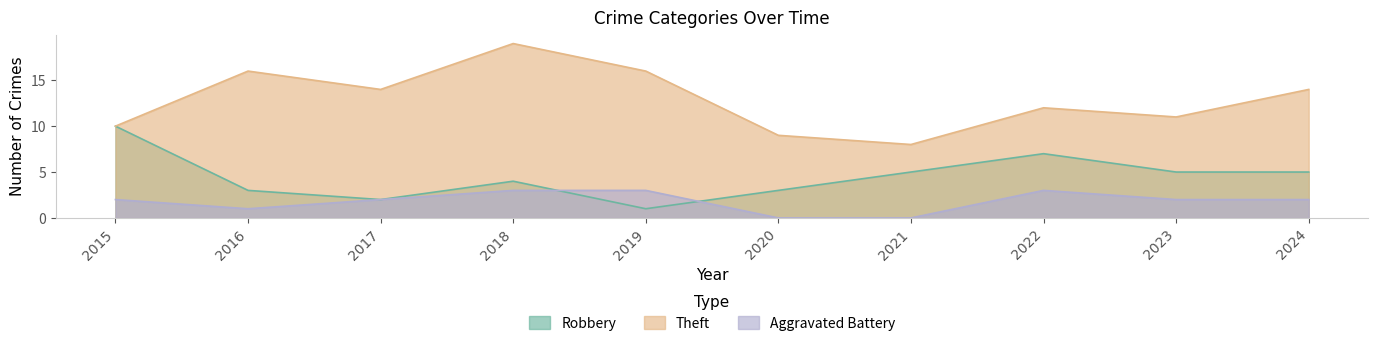

What is the sum of the Aggravated Battery values at 2021 and 2015?

2